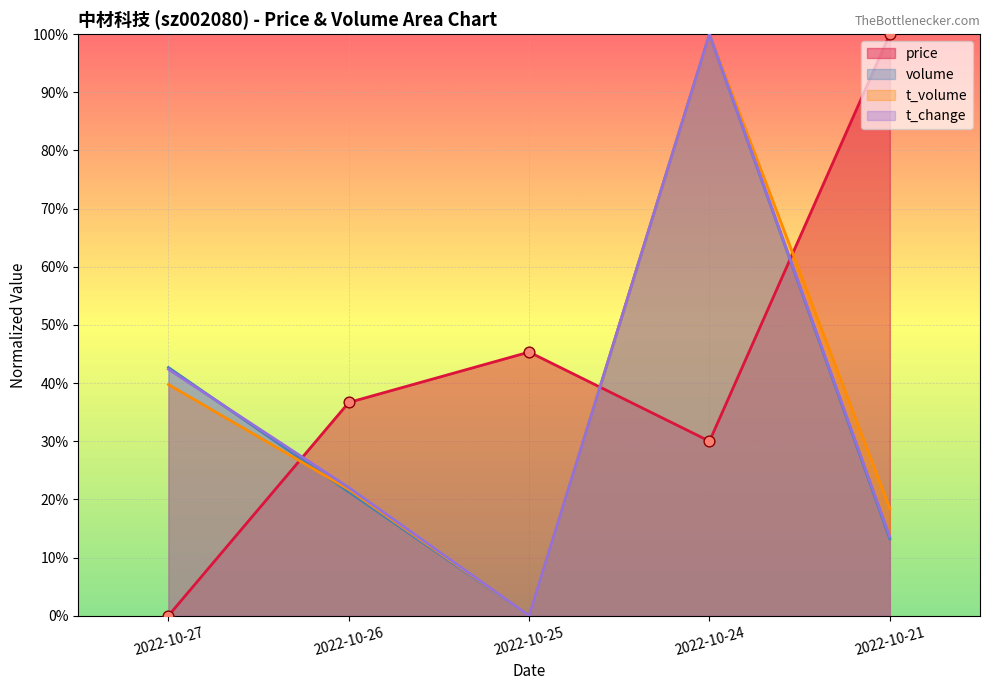

Is the value of volume at 2022-10-26 greater than the value of t_volume at 2022-10-26?

No